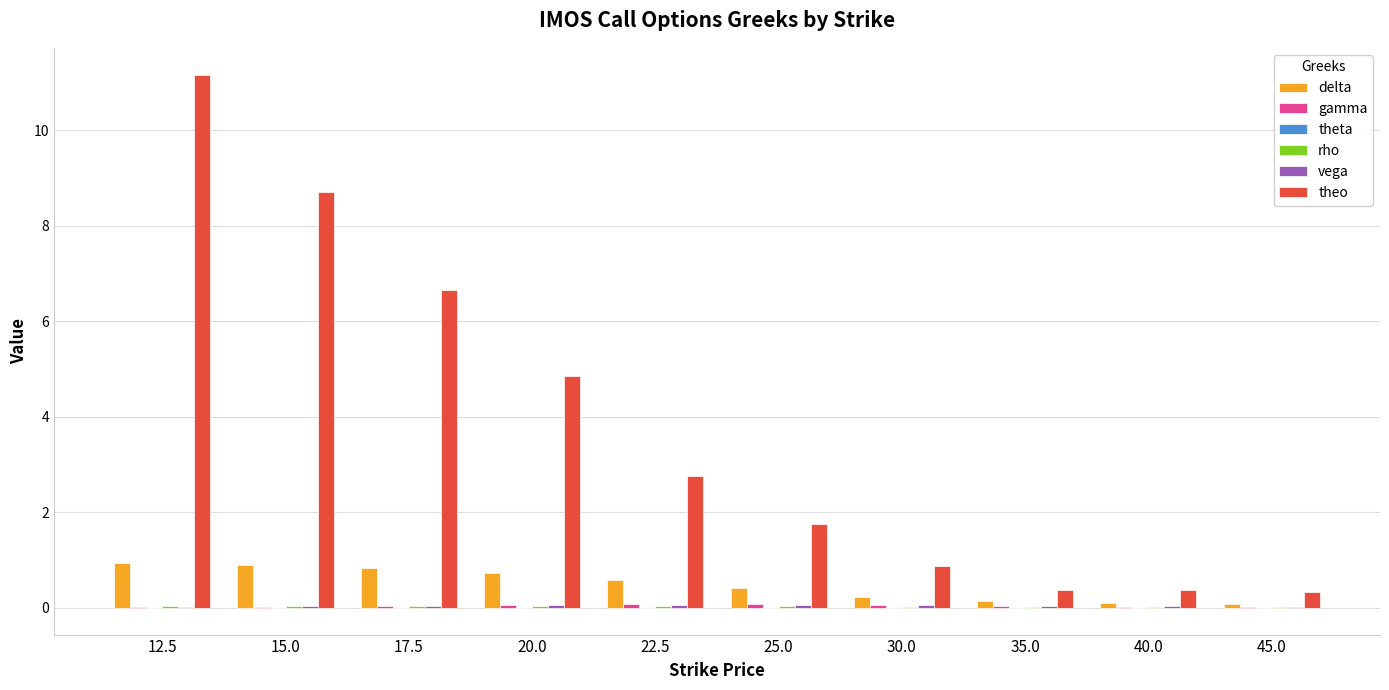

Which series has the largest total across all categories?

theo